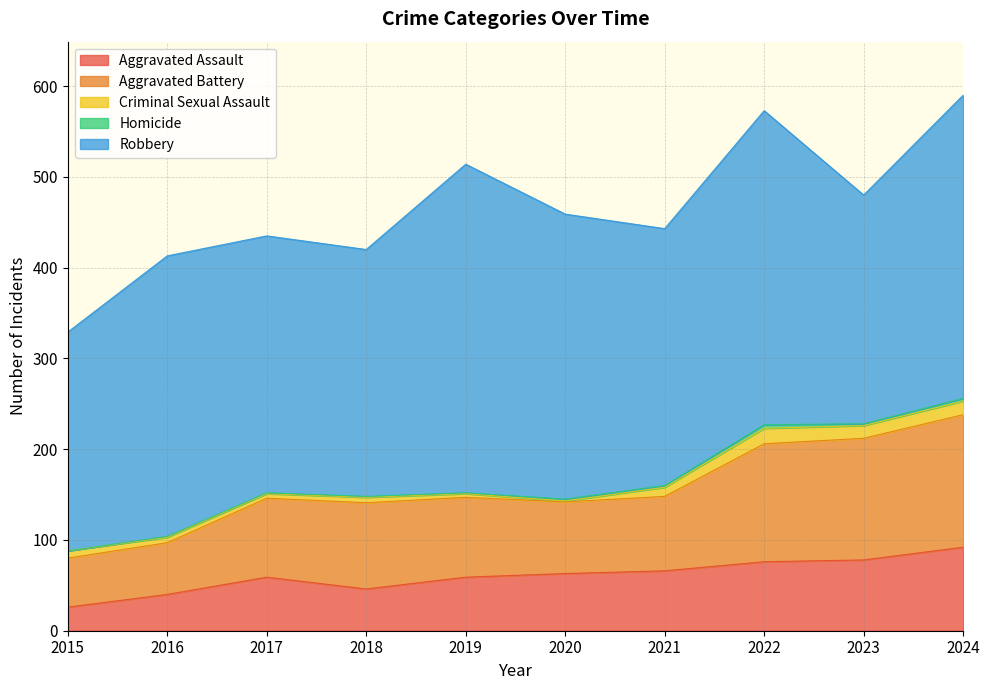

How many data points in Aggravated Assault are above 63?

4